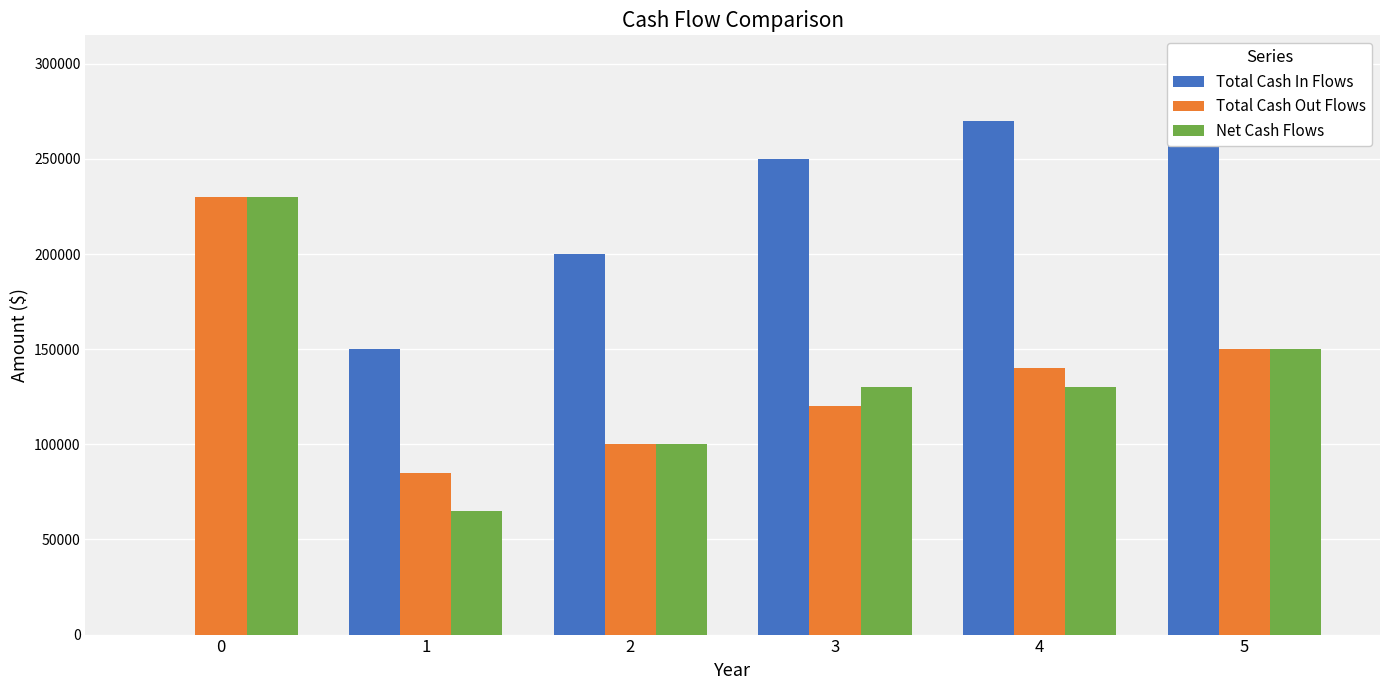

What is the spread (max minus min) of values at 3?

130000